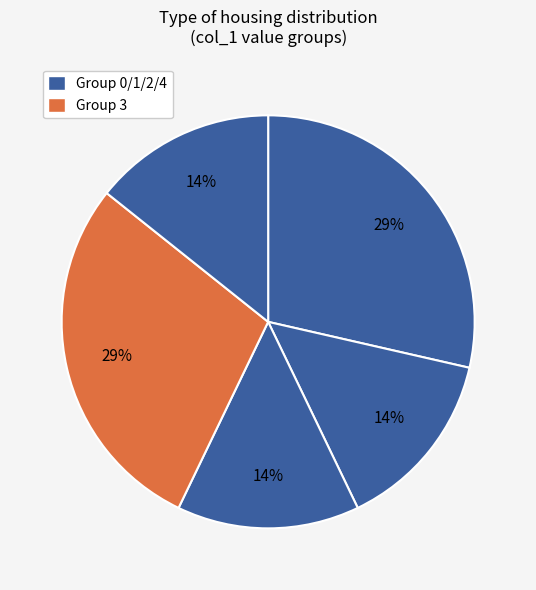

Count the number of slices in the pie.

5